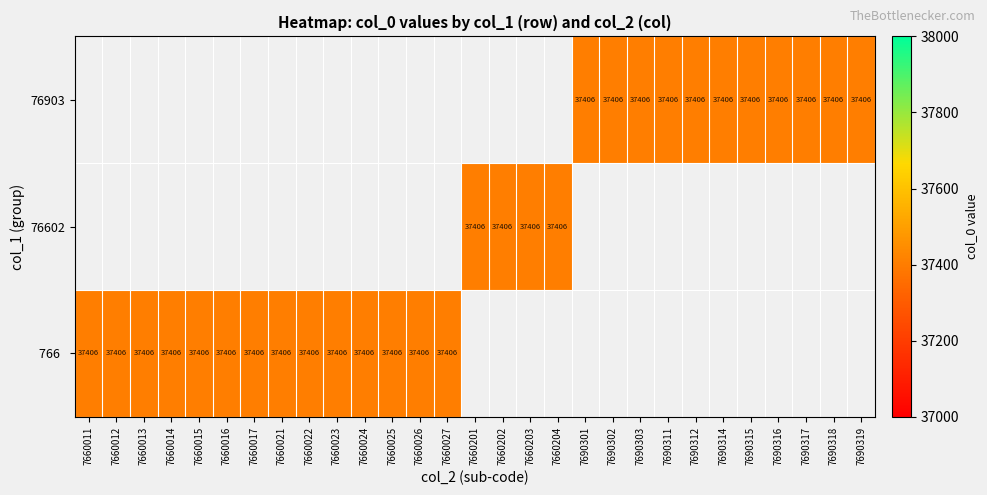

At which category does the chart reach its peak across all series?

7690301